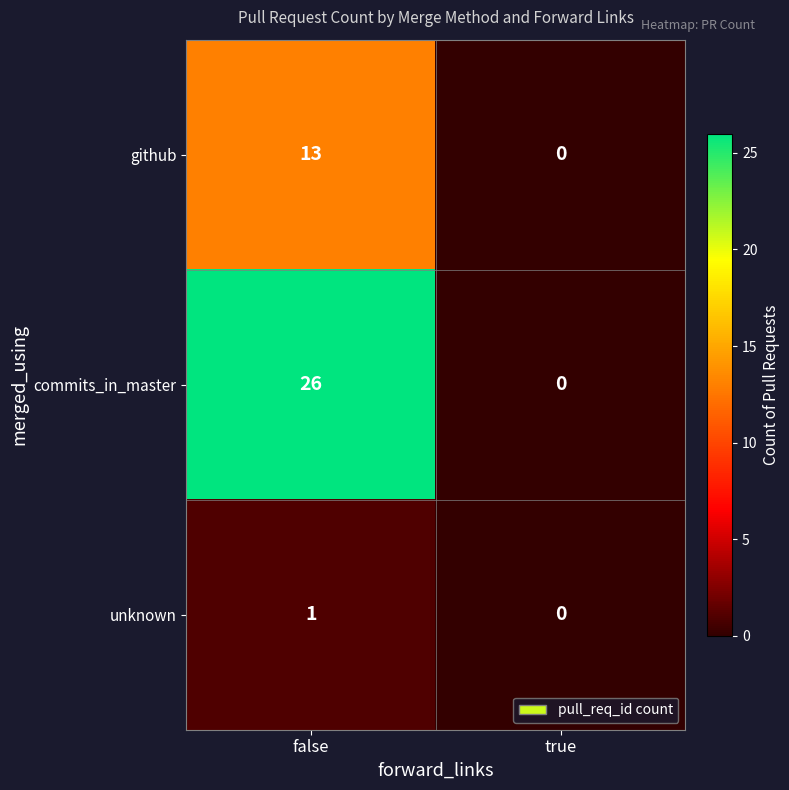

Which series changed the most between false and true?

commits_in_master